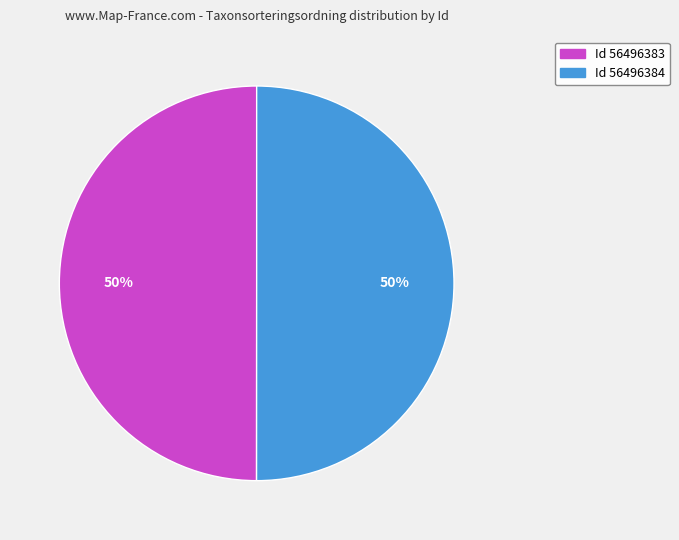

Is the sum of Id 56496384 and Id 56496383 greater than half?

Yes